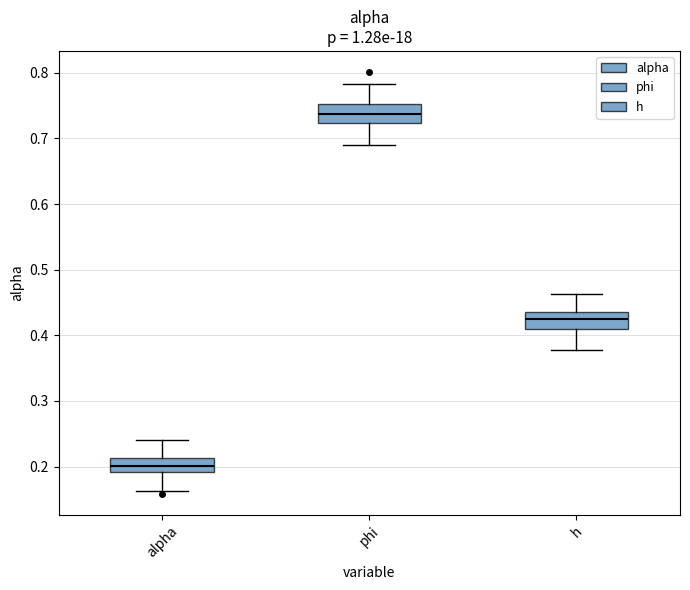

Reading left to right, read every box against the y-axis: the position of its median line, the range the box covers, and the ends of its whiskers. The values are not printed on the chart, so give them approximately, as read against the axis.

alpha: median 0.20, box 0.19 to 0.21, whiskers 0.16 to 0.24
phi: median 0.74, box 0.72 to 0.75, whiskers 0.69 to 0.78
h: median 0.42, box 0.41 to 0.44, whiskers 0.38 to 0.46